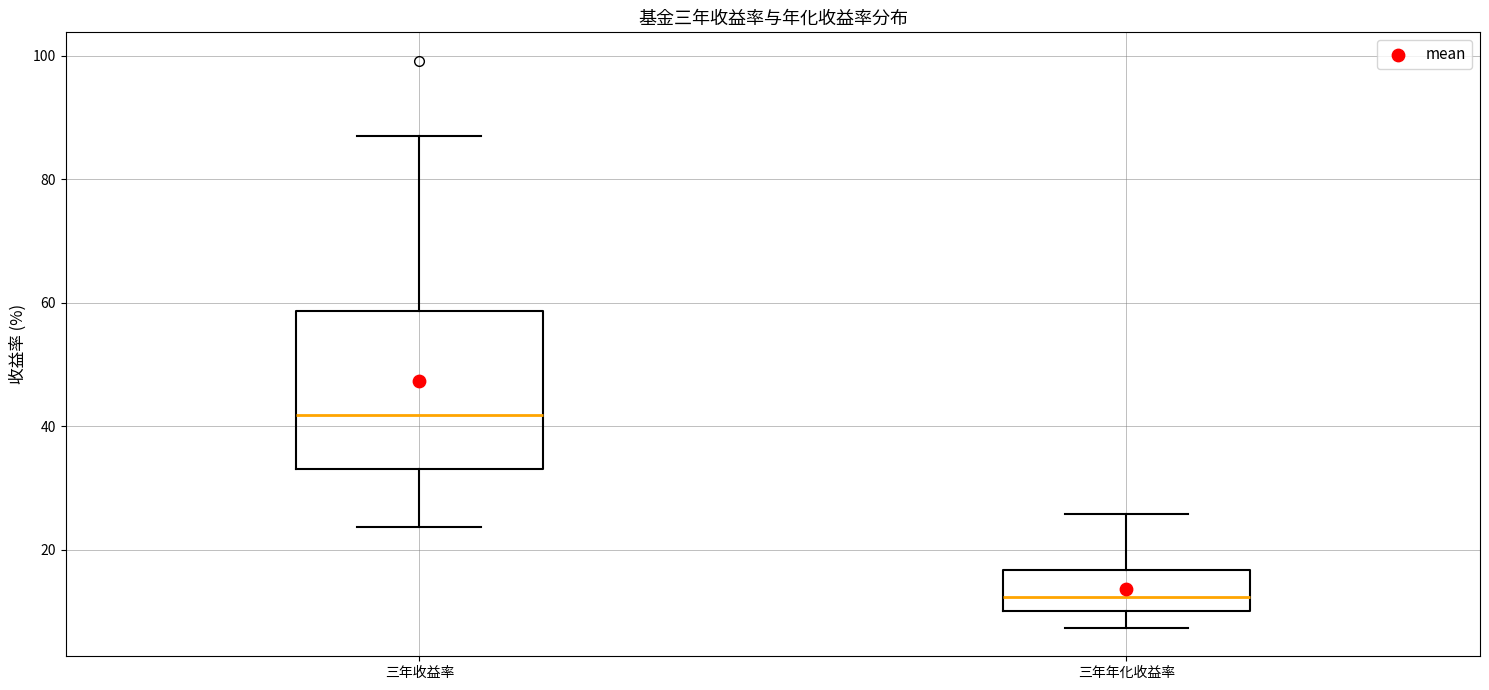

Reading left to right, transcribe this box plot: for each box, give where its median line is, the range the box spans, and where its two whiskers end, as read against the y-axis. The values are not printed on the chart, so give them approximately, as read against the axis.

三年收益率: median 42, box 34 to 58, whiskers 24 to 88
三年年化收益率: median 12, box 10 to 16, whiskers 8 to 26